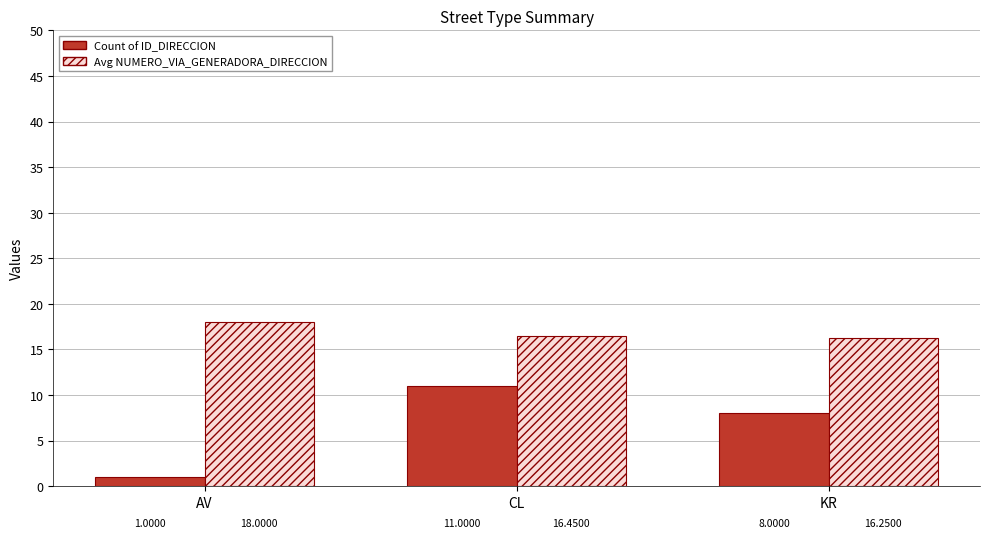

Rank the series at AV from highest to lowest value.

Avg NUMERO_VIA_GENERADORA_DIRECCION, Count of ID_DIRECCION